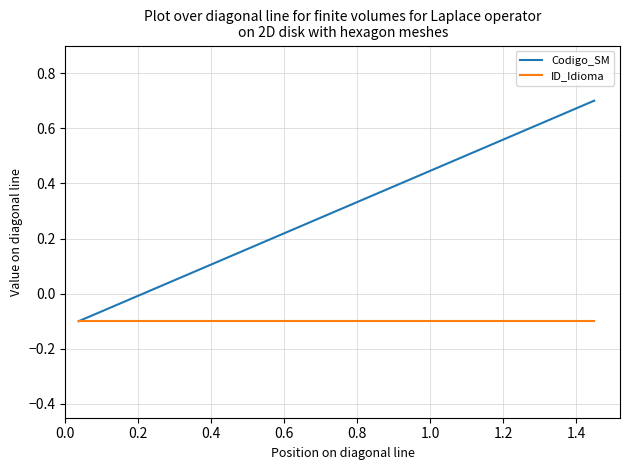

List the series in order of their peak value, lowest first.

ID_Idioma, Codigo_SM